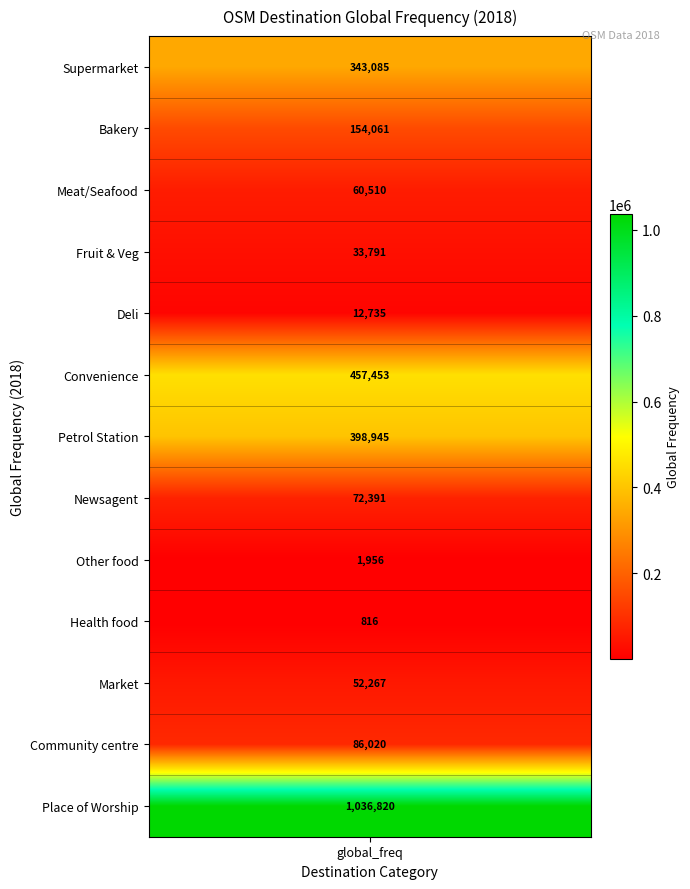

What is the approximate value at 3?

33791